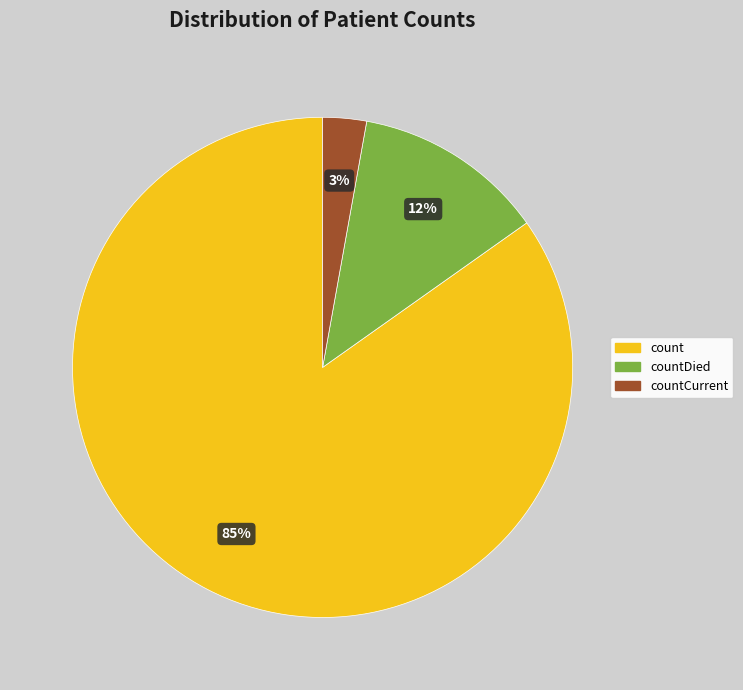

Does any single category account for the majority?

Yes